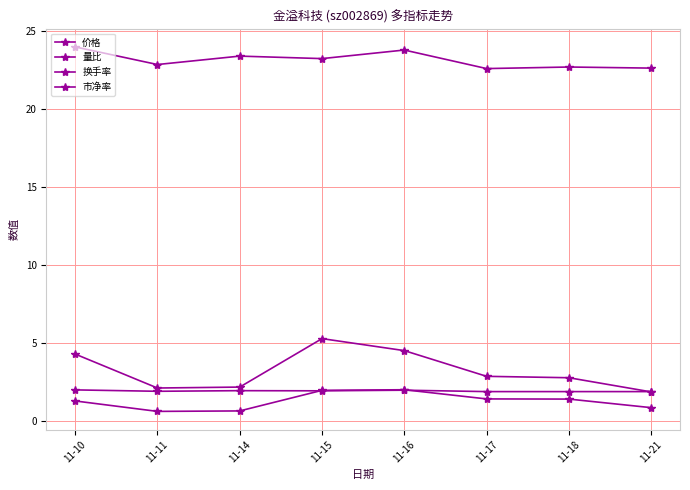

True or false: 量比 and 换手率 intersect in this chart.

False